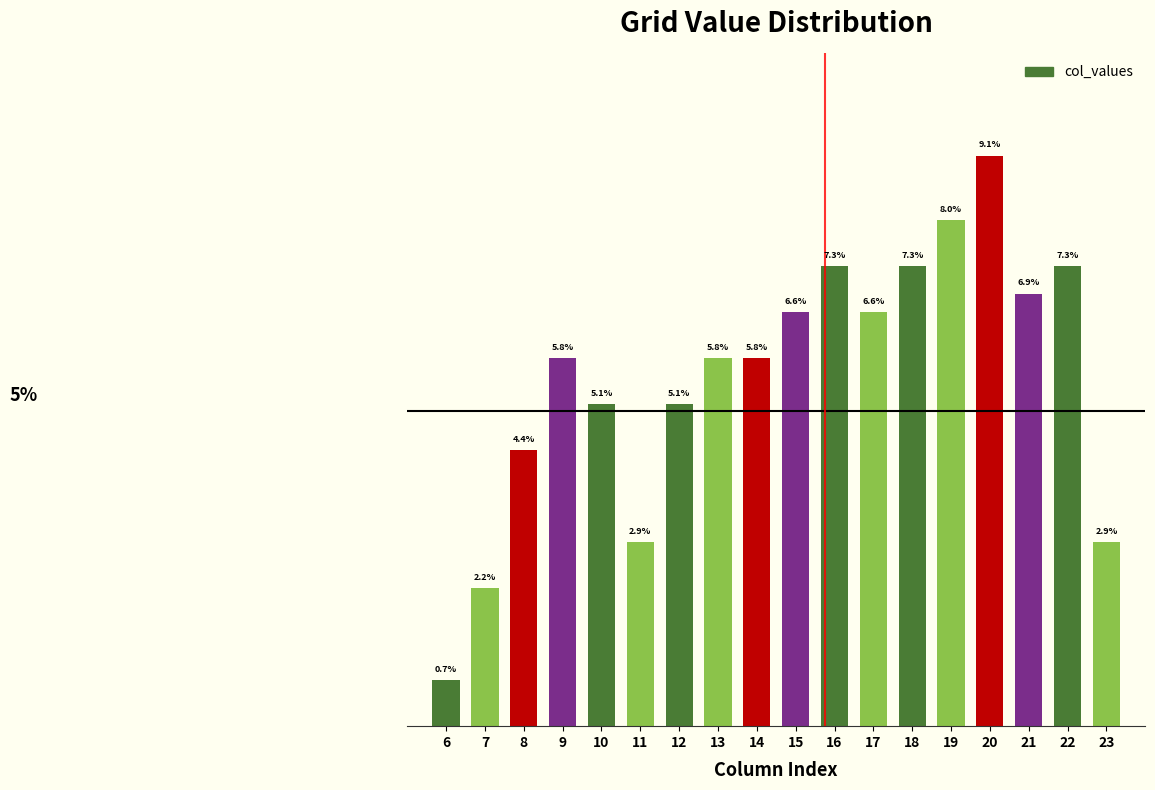

Are the bars horizontal?

No